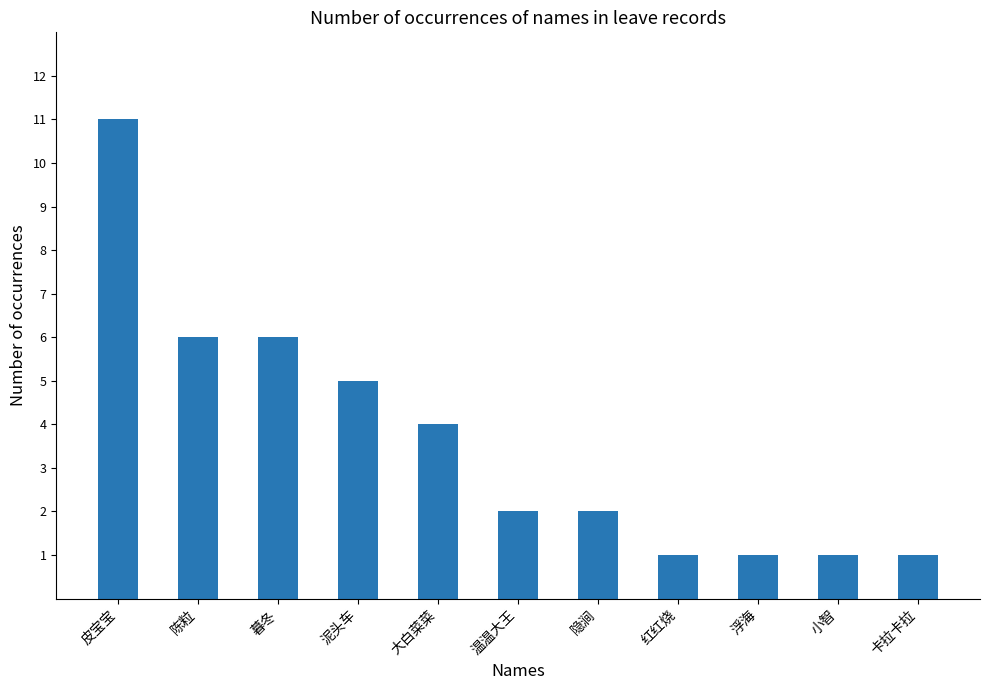

What is the maximum value shown in the chart?

11